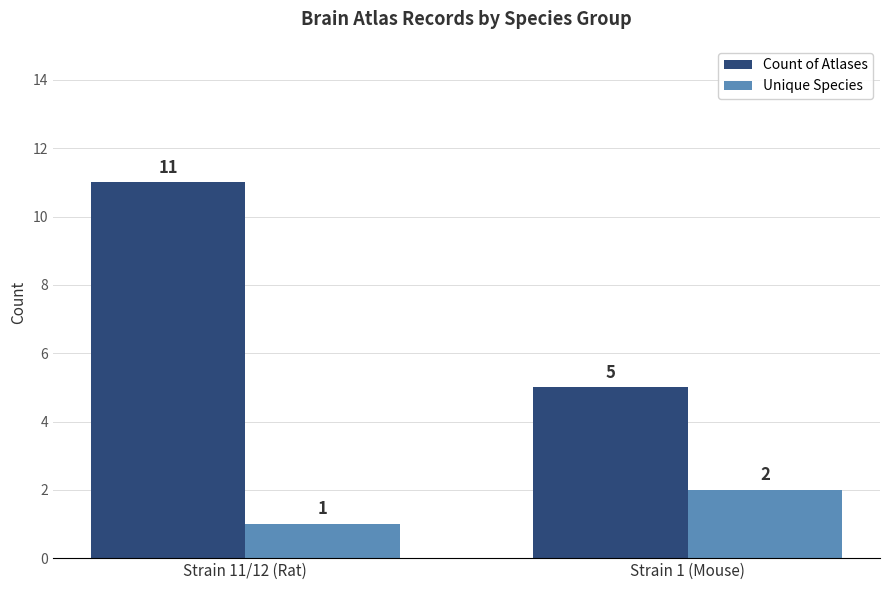

Reading left to right, transcribe all the data shown in this chart.

Count of Atlases: Strain 11/12 (Rat)=11	Strain 1 (Mouse)=5
Unique Species: Strain 11/12 (Rat)=1	Strain 1 (Mouse)=2